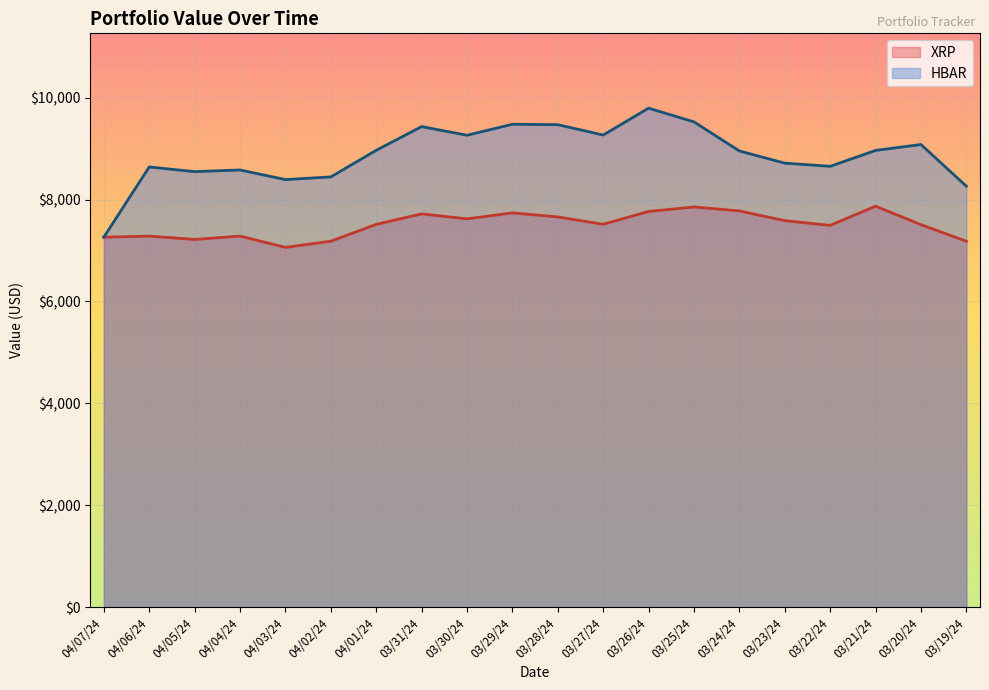

What is the label of the 17th point from the left?

03/22/24